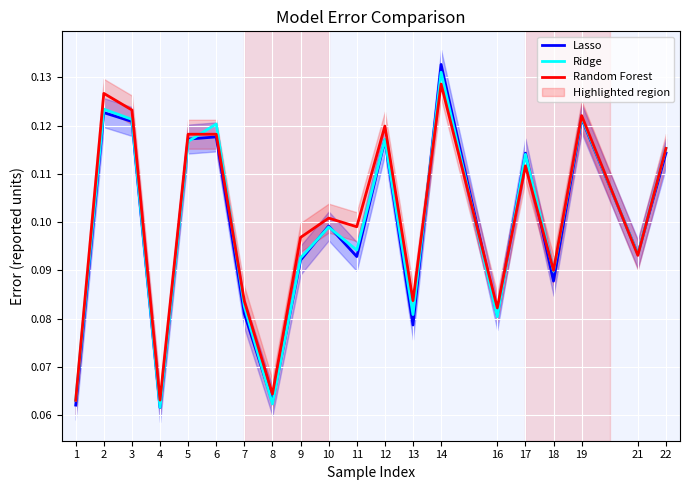

True or false: Random Forest has more than 2 points higher than both neighbors.

True